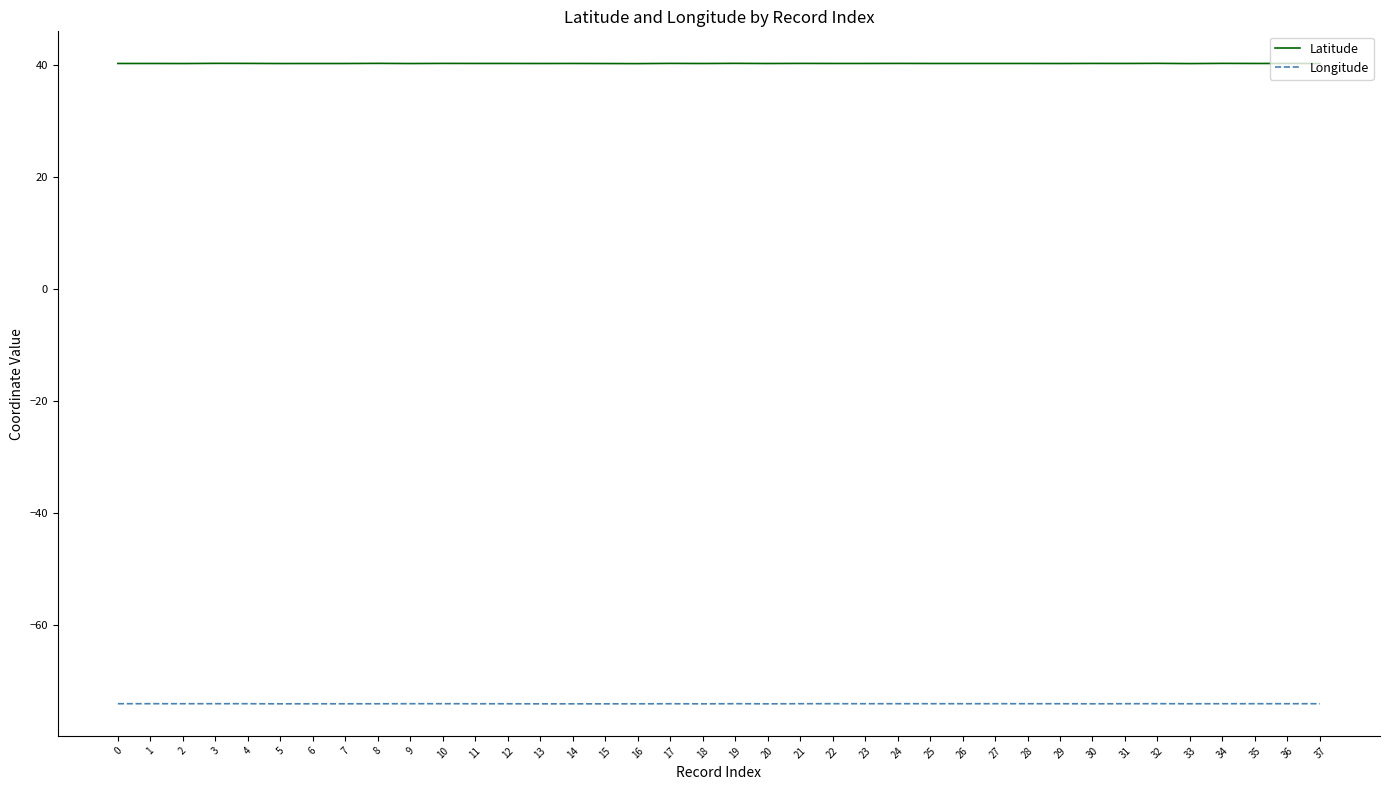

Rank the series by their average value, from lowest to highest.

Longitude, Latitude